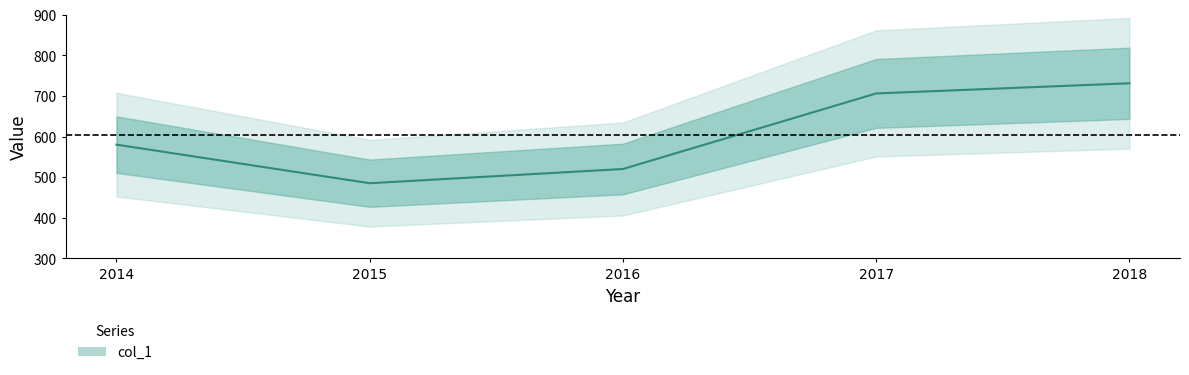

How many points are lower than both their immediate neighbors (excluding endpoints)?

1